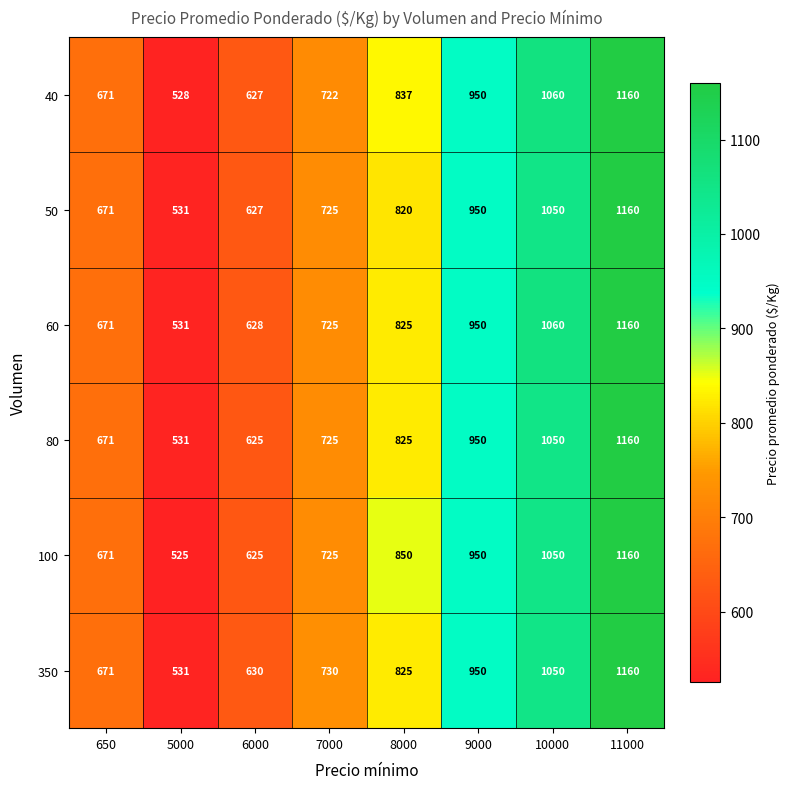

What is the total value across all series at 7000?

4352